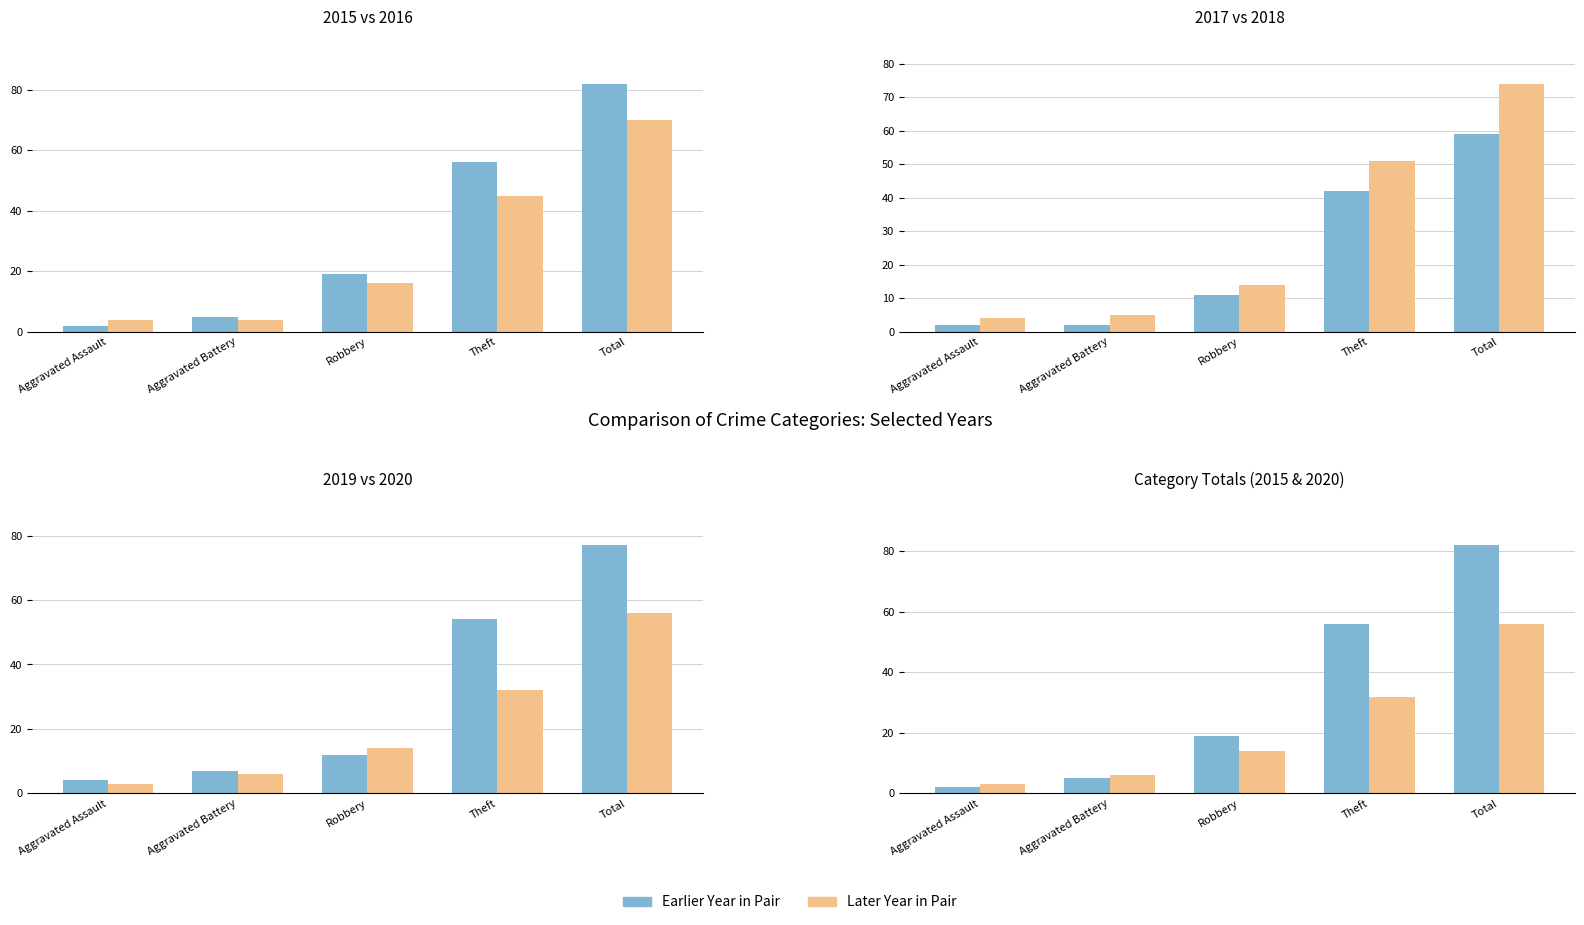

What is the sum of all 2019 values?

154